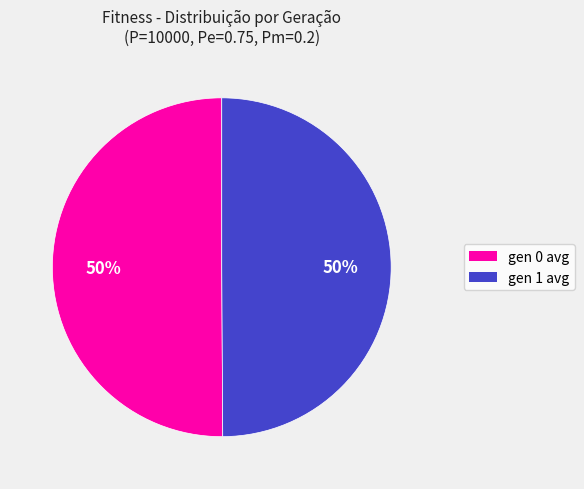

To the nearest percent, what percentage of the pie is gen 1 avg?

50%